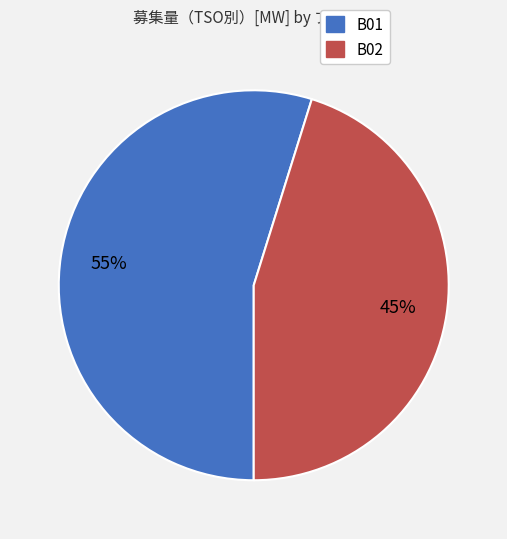

Is it true that B01 is 55% of the pie?

True